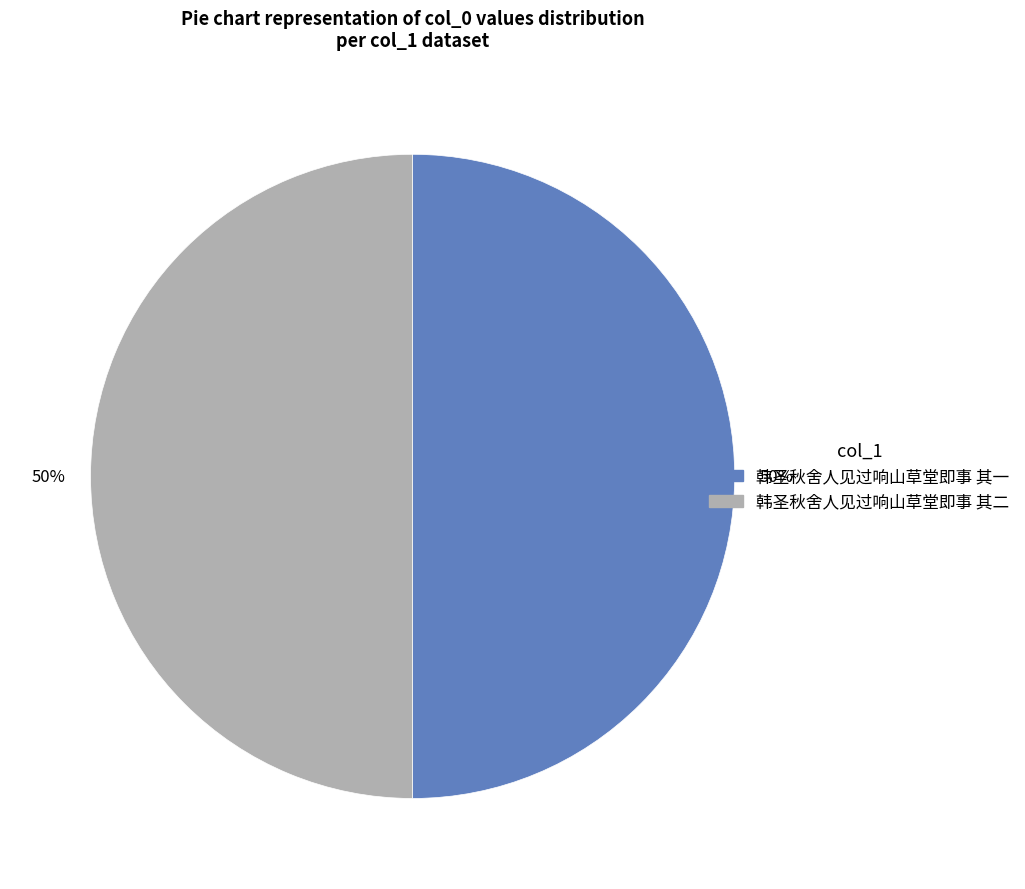

To the nearest percent, what portion does 韩圣秋舍人见过响山草堂即事 其二 represent?

50%